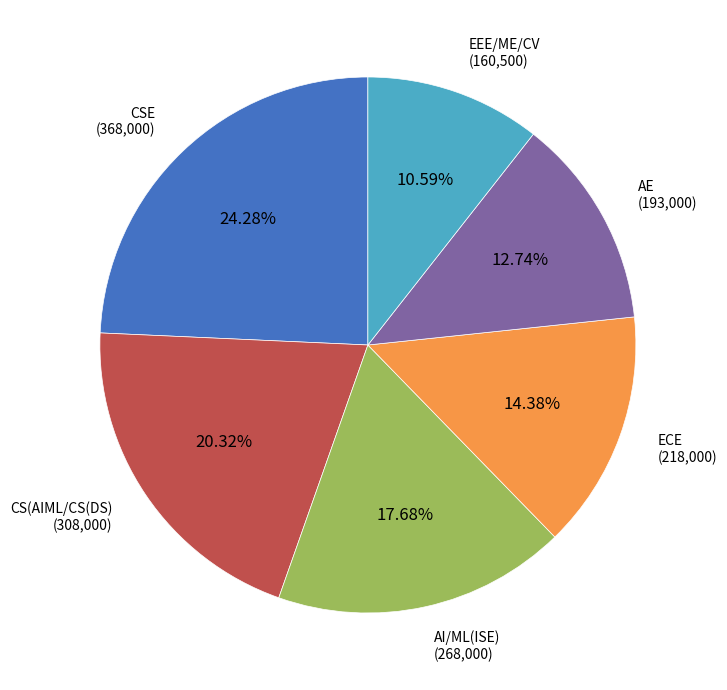

Does any single category account for the majority?

No